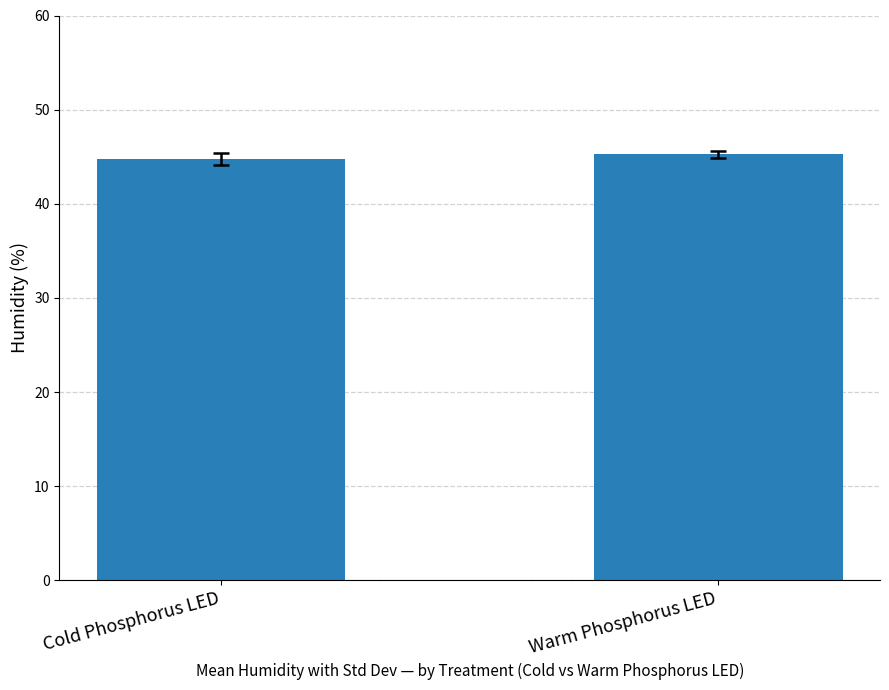

How many values exceed 45?

1